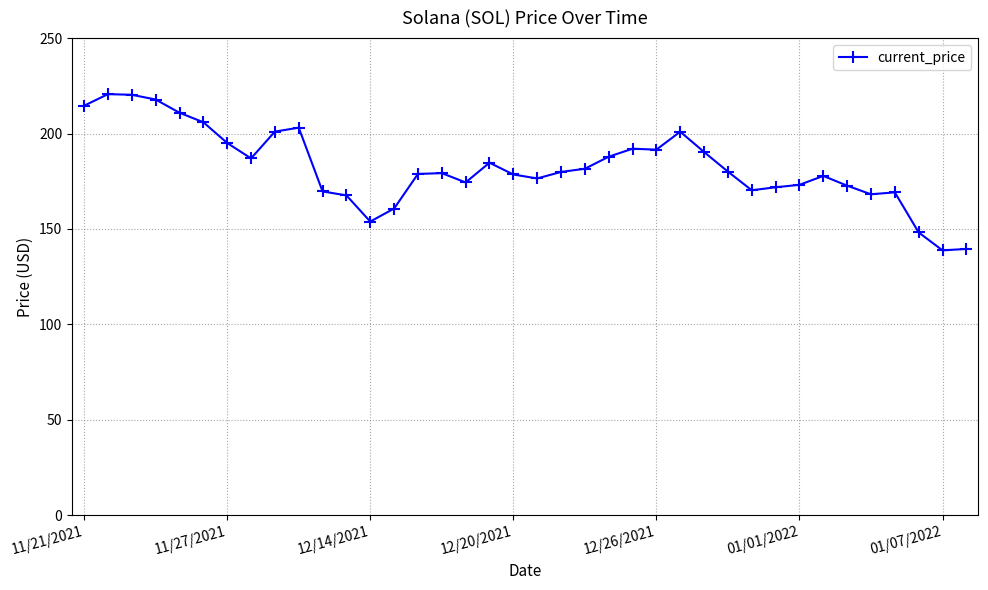

True or false: there are more than 2 points higher than both neighbors.

True